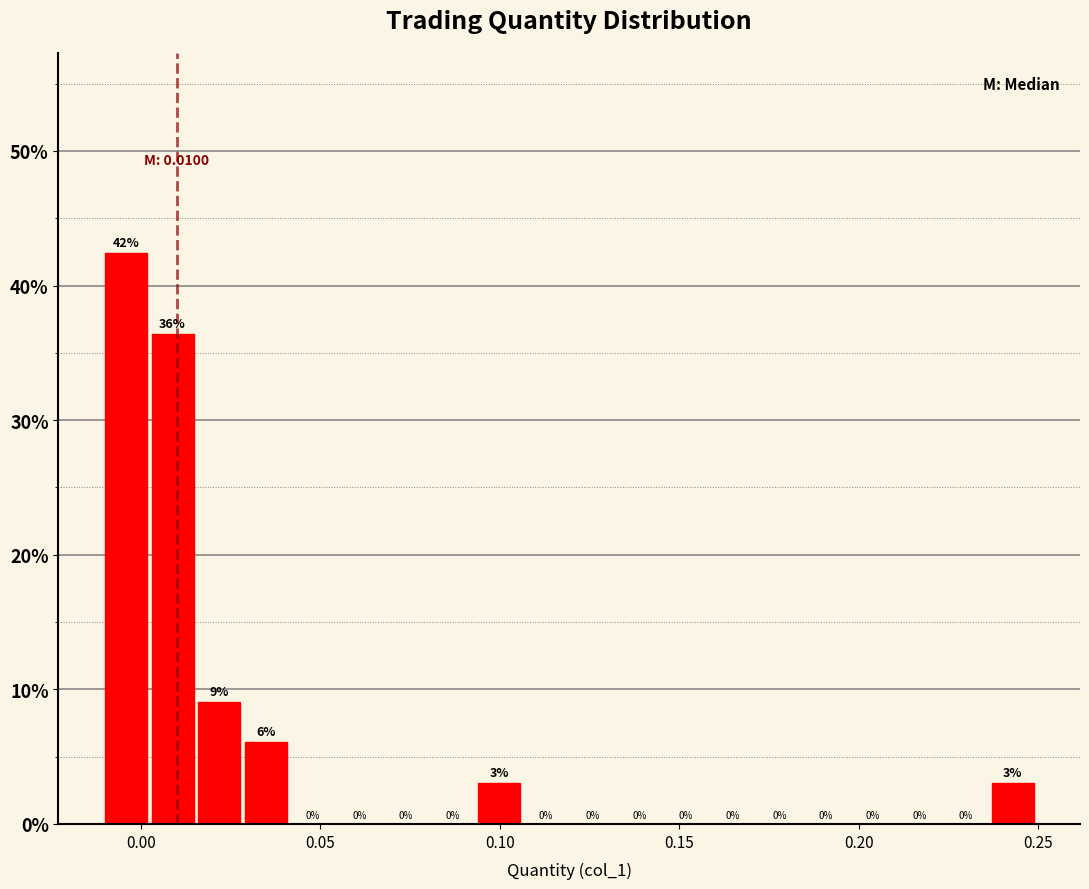

Around what value on the x-axis is the tallest bar? Give the approximate position of its centre, as read against the axis.

-0.005